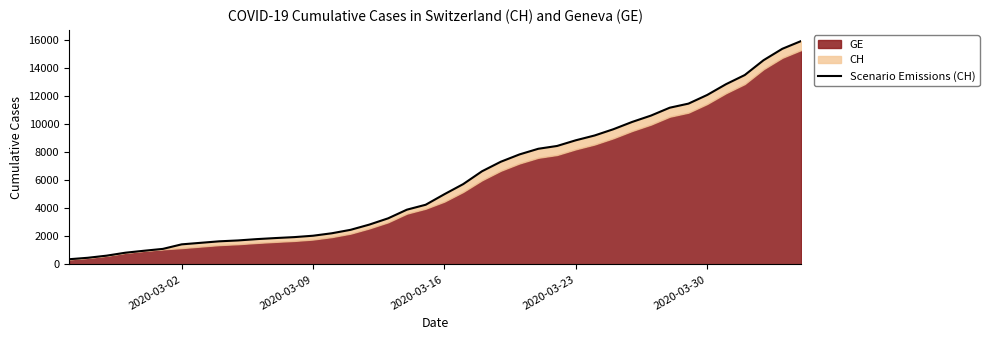

What value does the data have at 2020-03-09?

2051